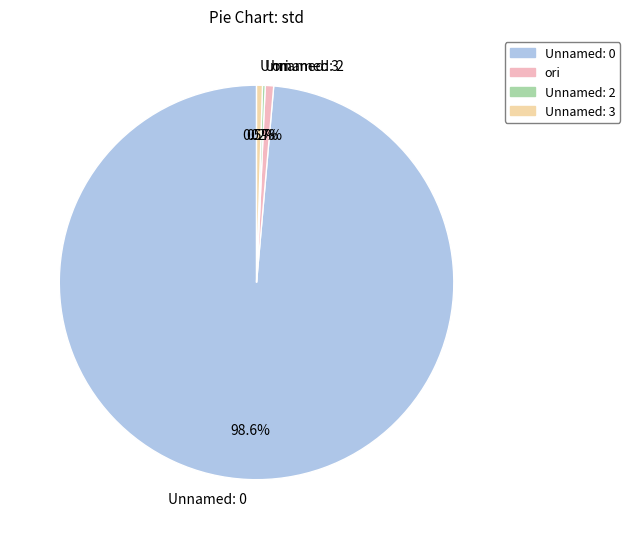

Does Unnamed: 0 represent more than half of the total?

Yes